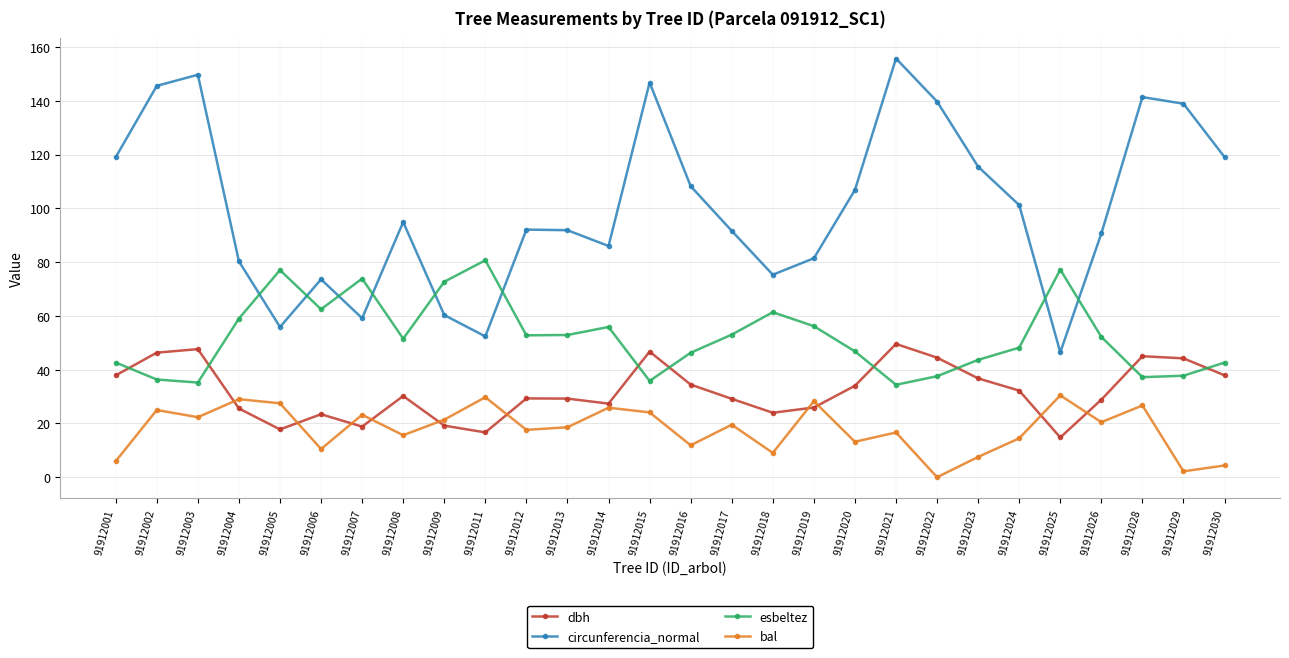

What is the sum of the bal values at 91912016 and 91912002?

36.9